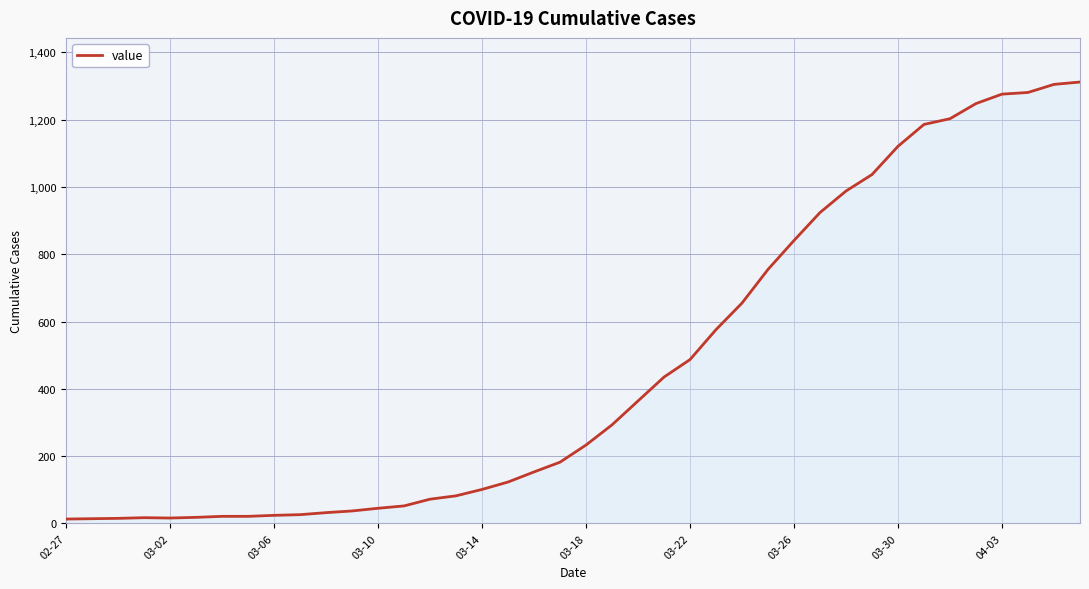

What is the greatest value displayed?

1312